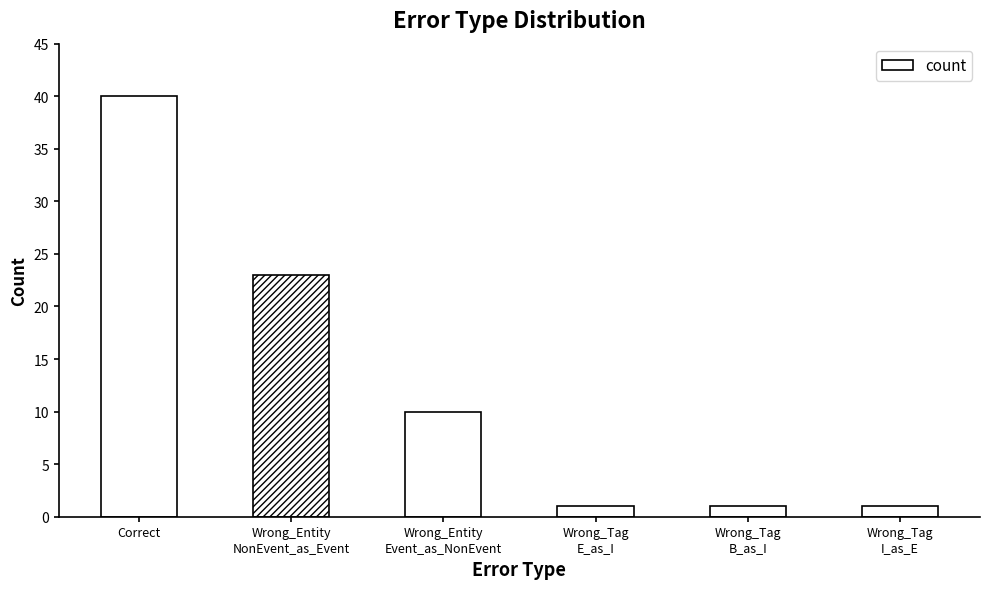

Reading left to right, list all the values displayed in this chart.

40	23	10	1	1	1